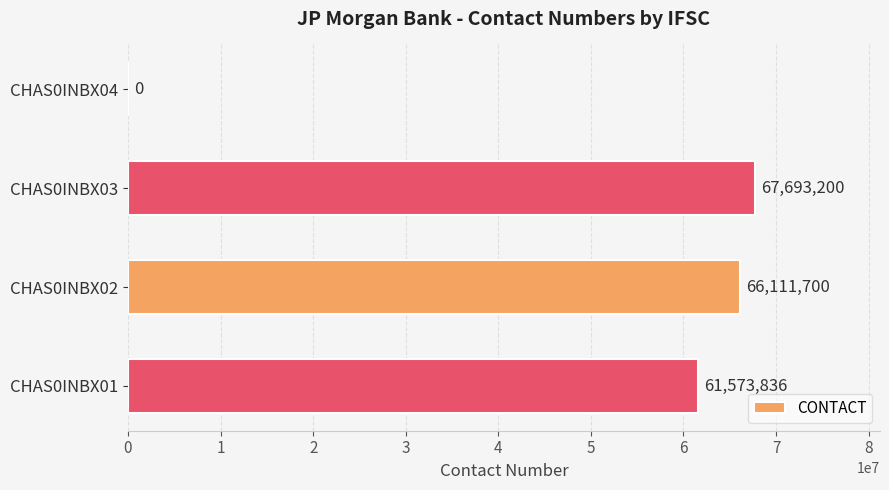

What is the sum of all values?

195378736